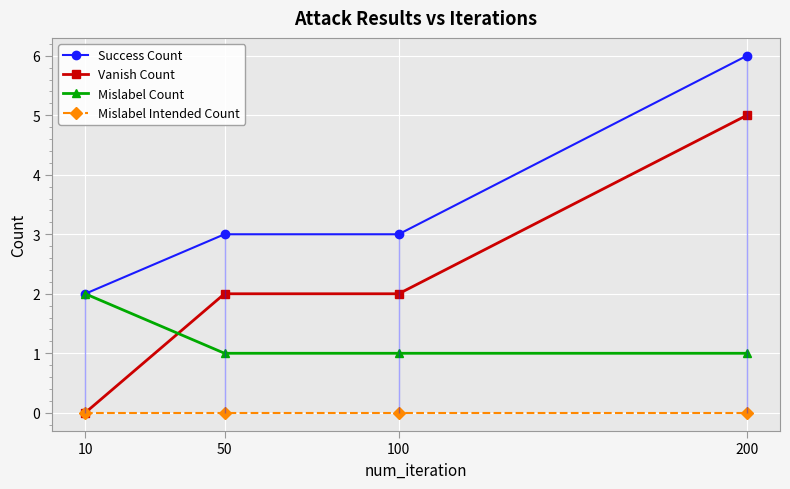

What is the difference between the maximum and minimum values in the Success Count series?

4